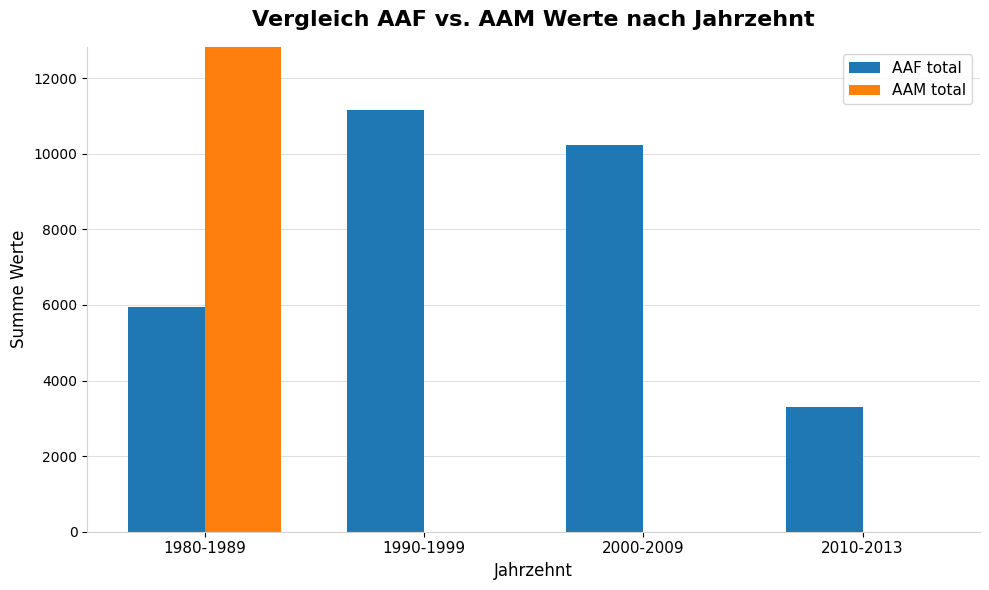

The AAM total series shows -19812 at 2010-2013. True or false?

False